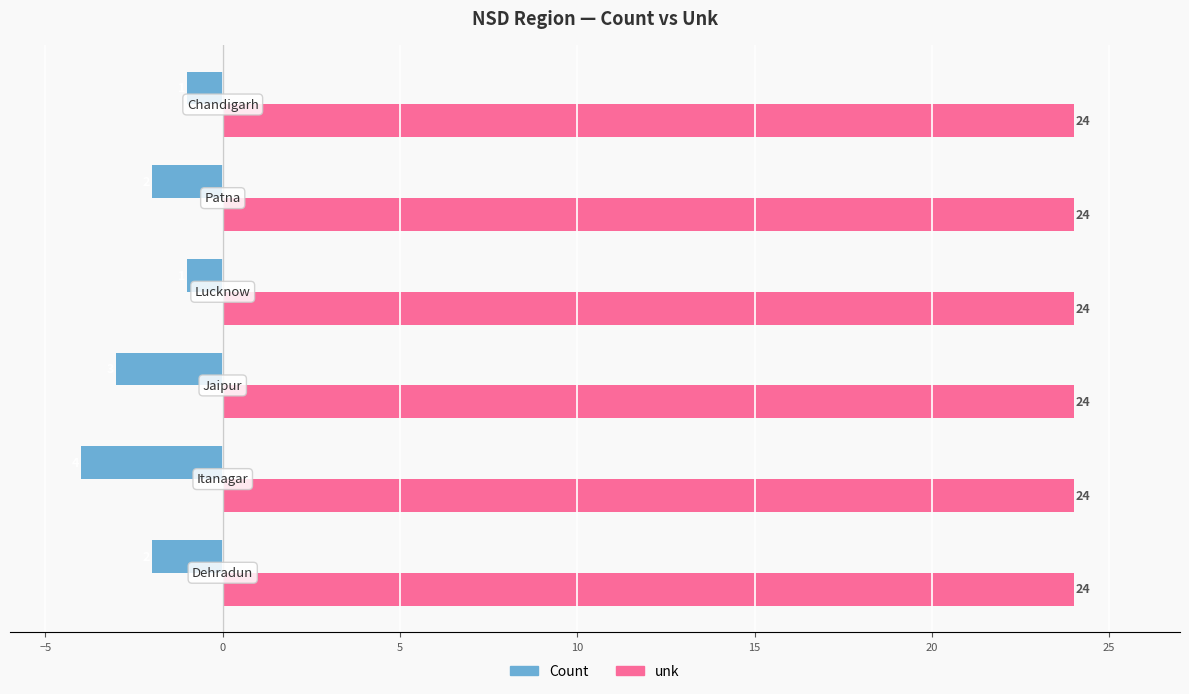

At how many categories does at least one series exceed 0?

6